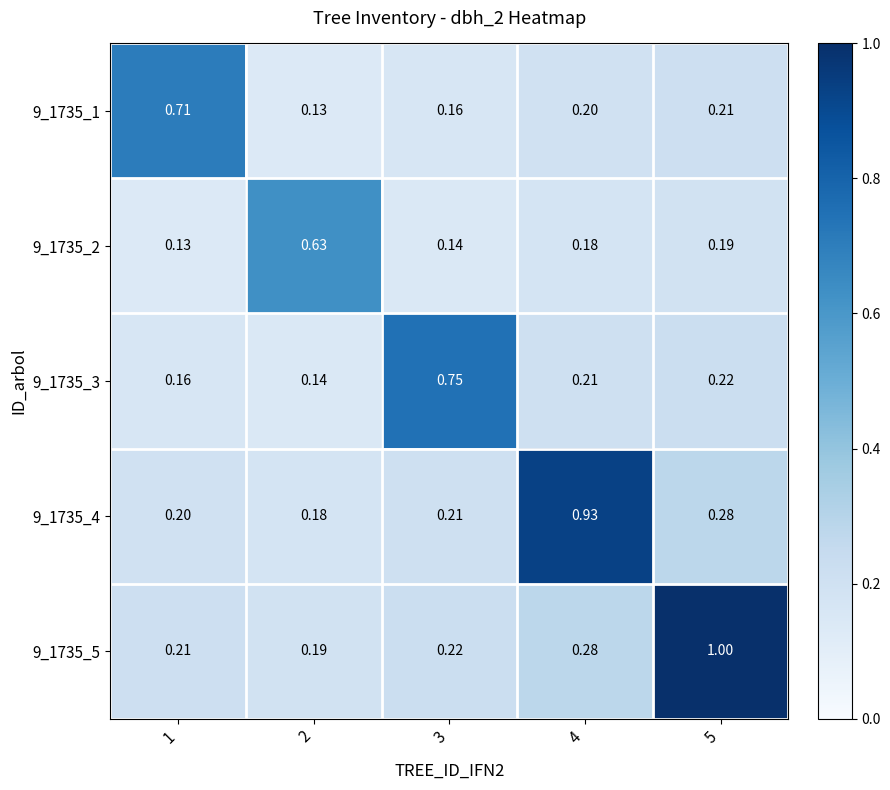

Which series changed the most between 2 and 3?

9_1735_3